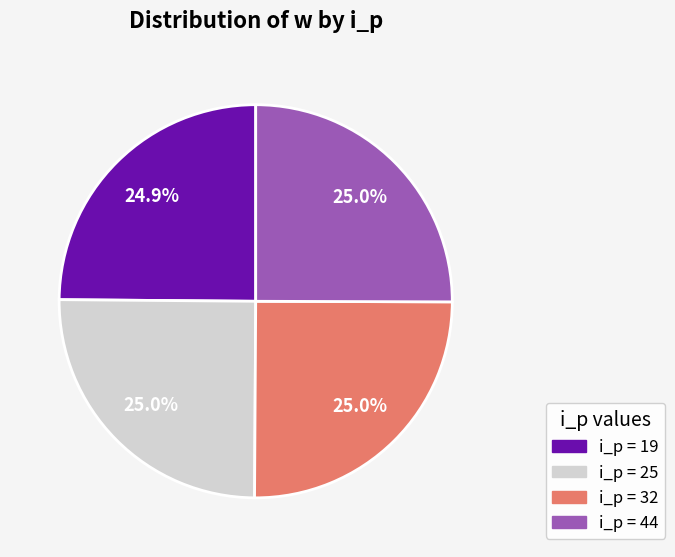

Is there a majority slice in this chart?

No